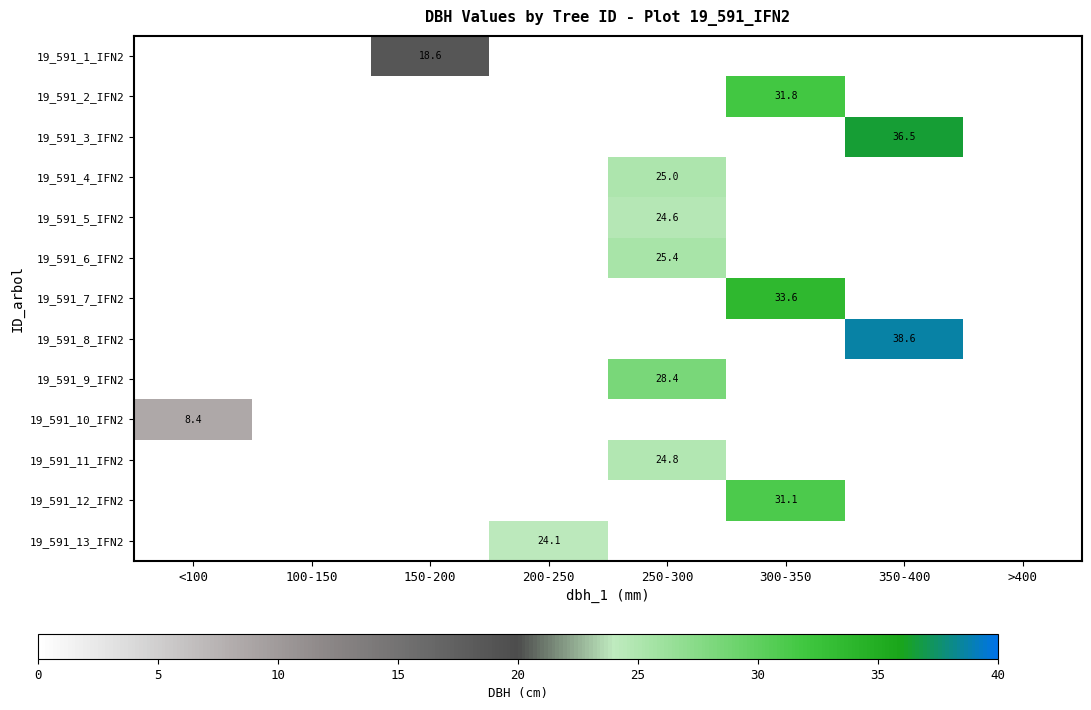

Is it true that 19_591_13_IFN2 equals 24.1 at 200-250?

True